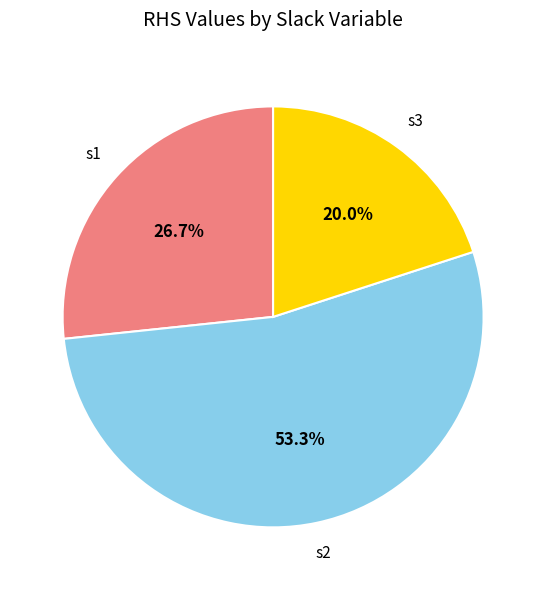

Is there a majority slice in this chart?

Yes